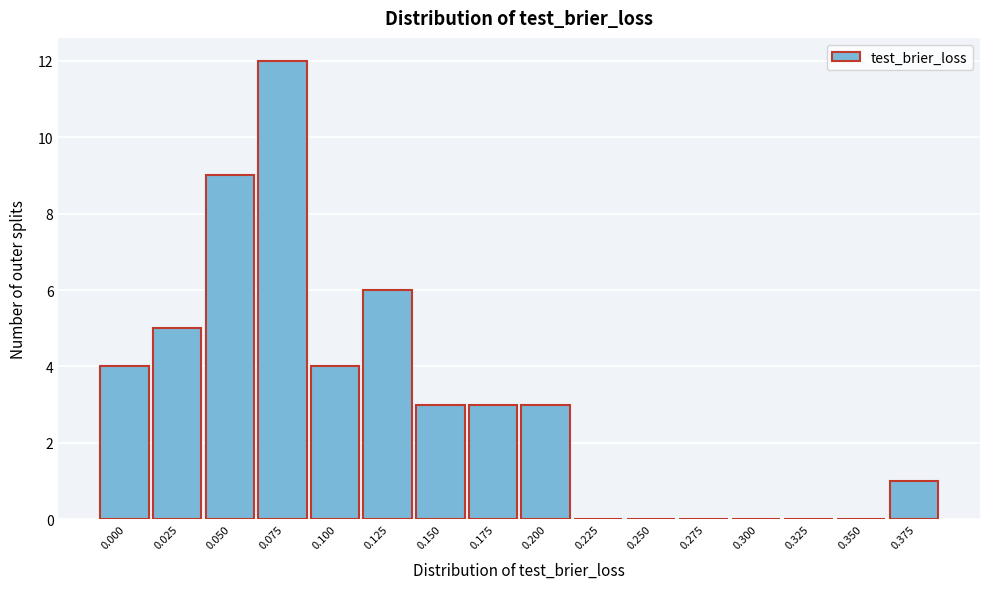

Reading left to right, list all the values displayed in this chart.

0.000=4	0.025=5	0.050=9	0.075=12	0.100=4	0.125=6	0.150=3	0.175=3	0.200=3	0.225=0	0.250=0	0.275=0	0.300=0	0.325=0	0.350=0	0.375=1